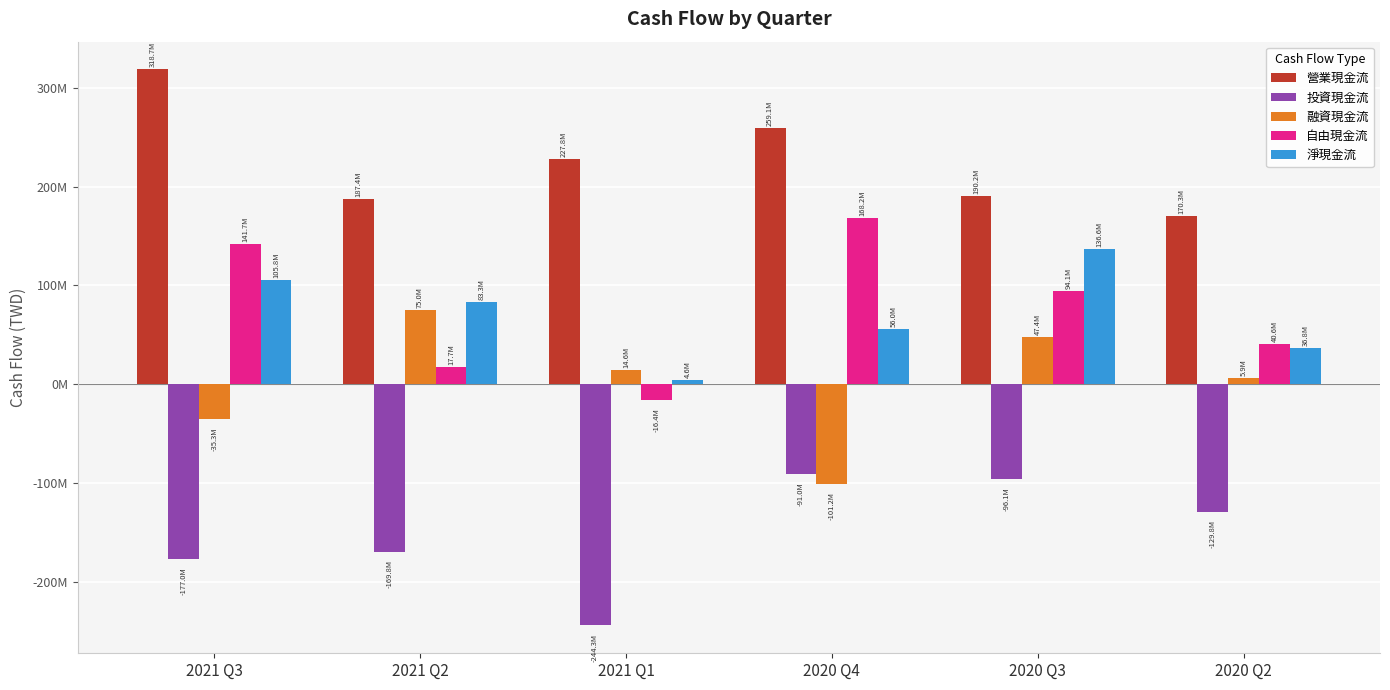

What is the average value of the 營業現金流 series?

225599696